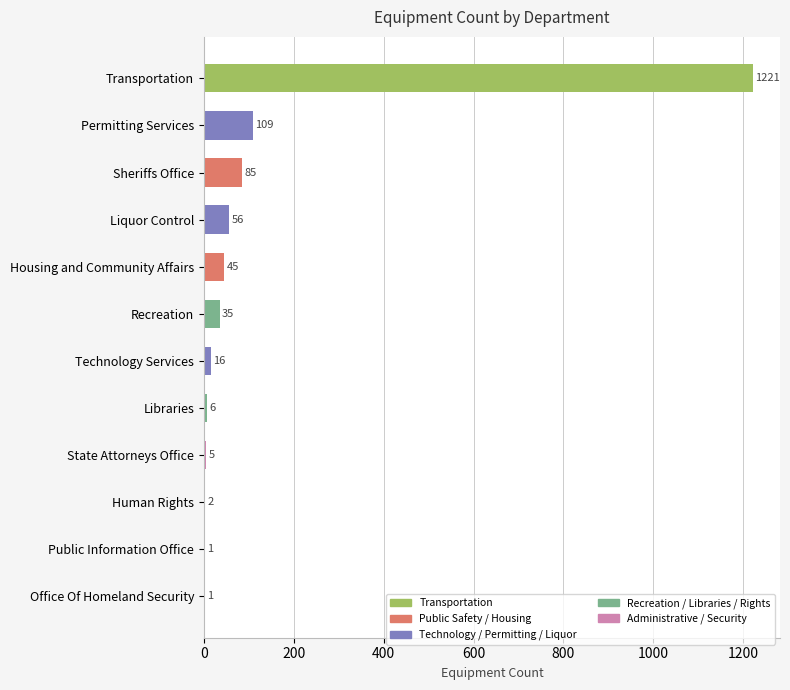

The chart shows a value of 6 at Libraries. True or false?

True